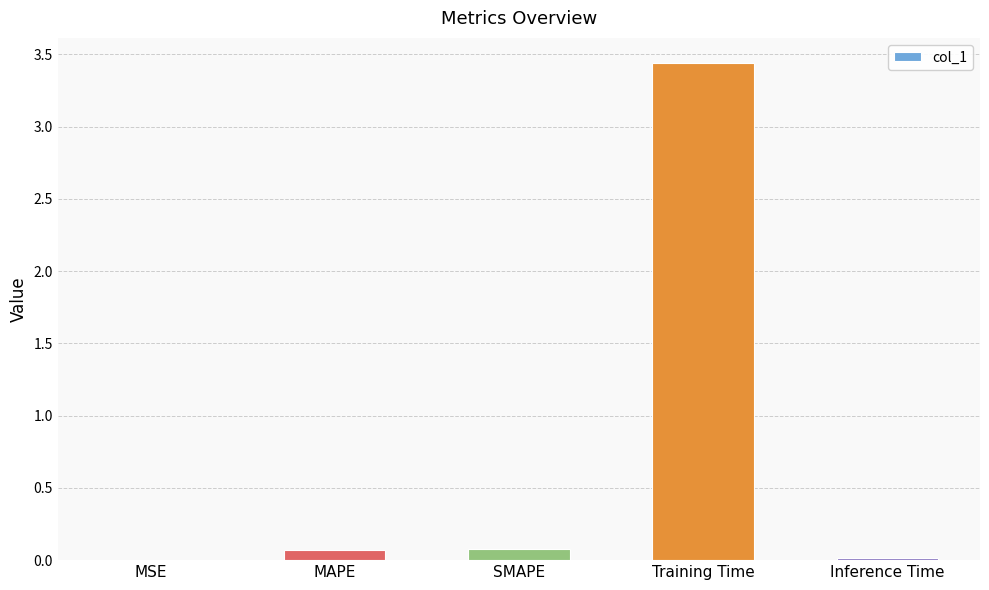

What is the average value?

0.7